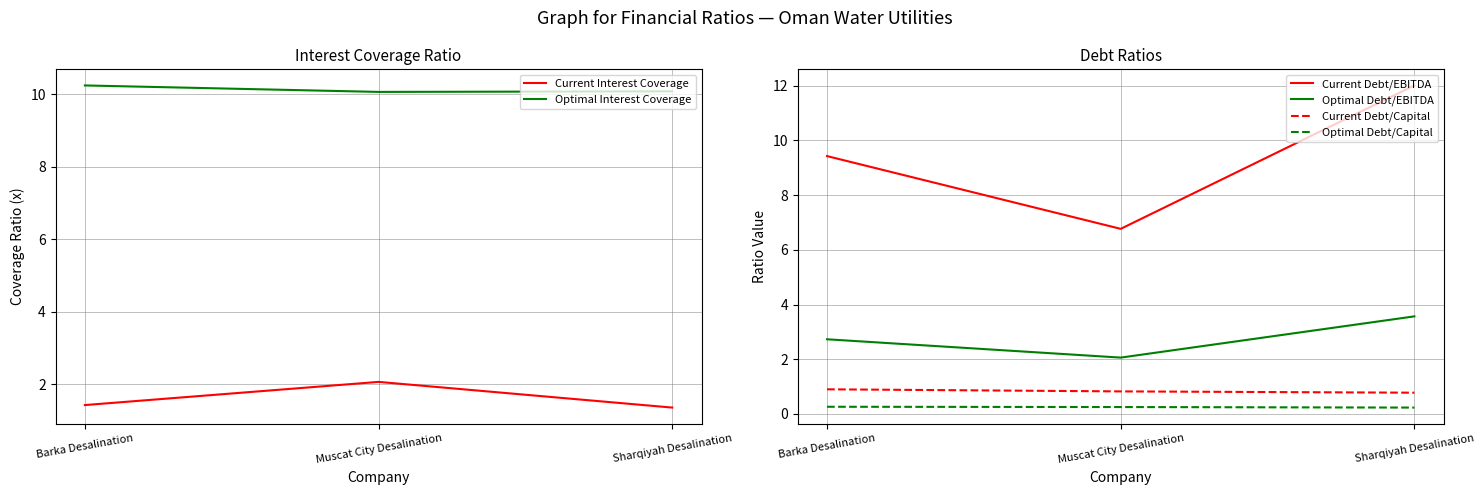

Is it true that Optimal Interest Coverage equals 16.3 at Muscat City Desalination?

False